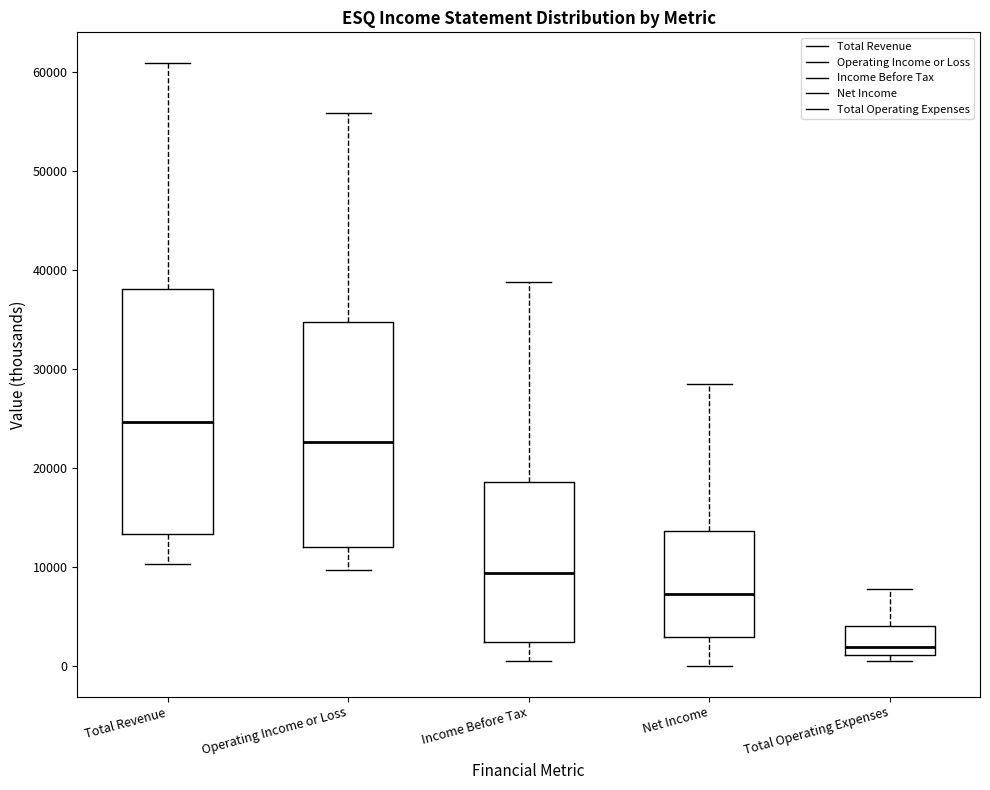

Which box has the highest median line?

Total Revenue